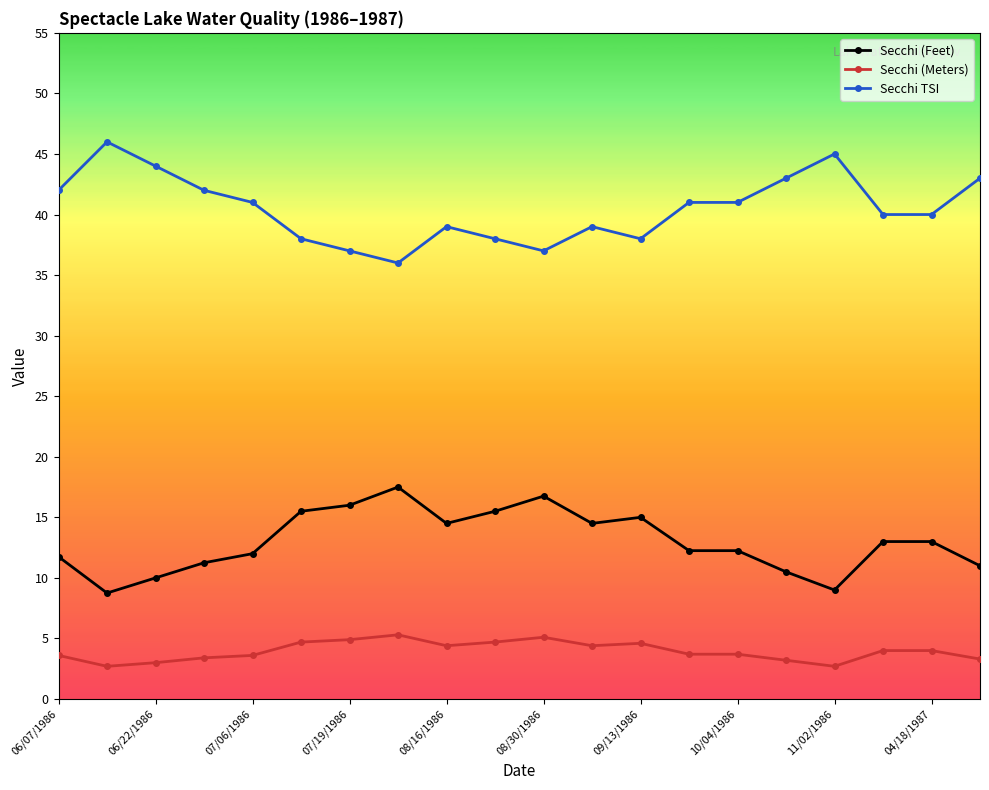

True or false: Secchi TSI and Secchi (Meters) cross at least once.

False